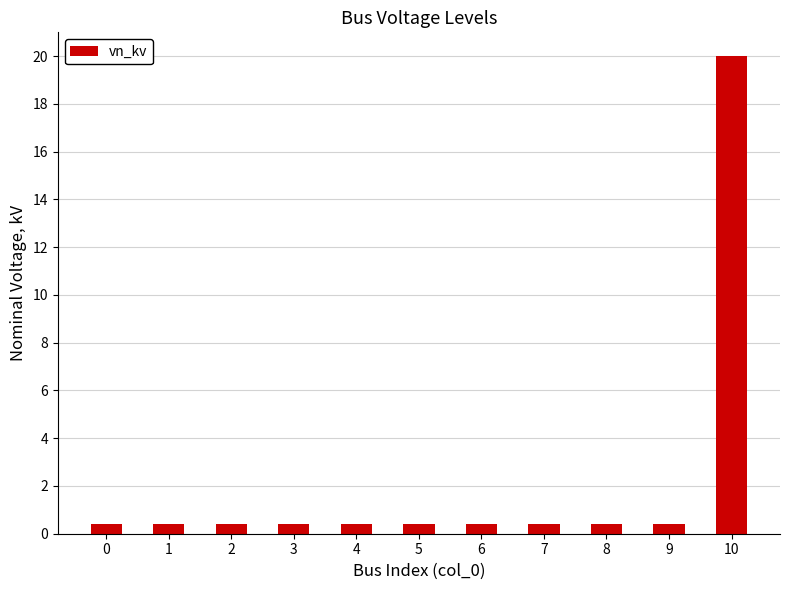

Which label corresponds to the largest value in the chart?

10